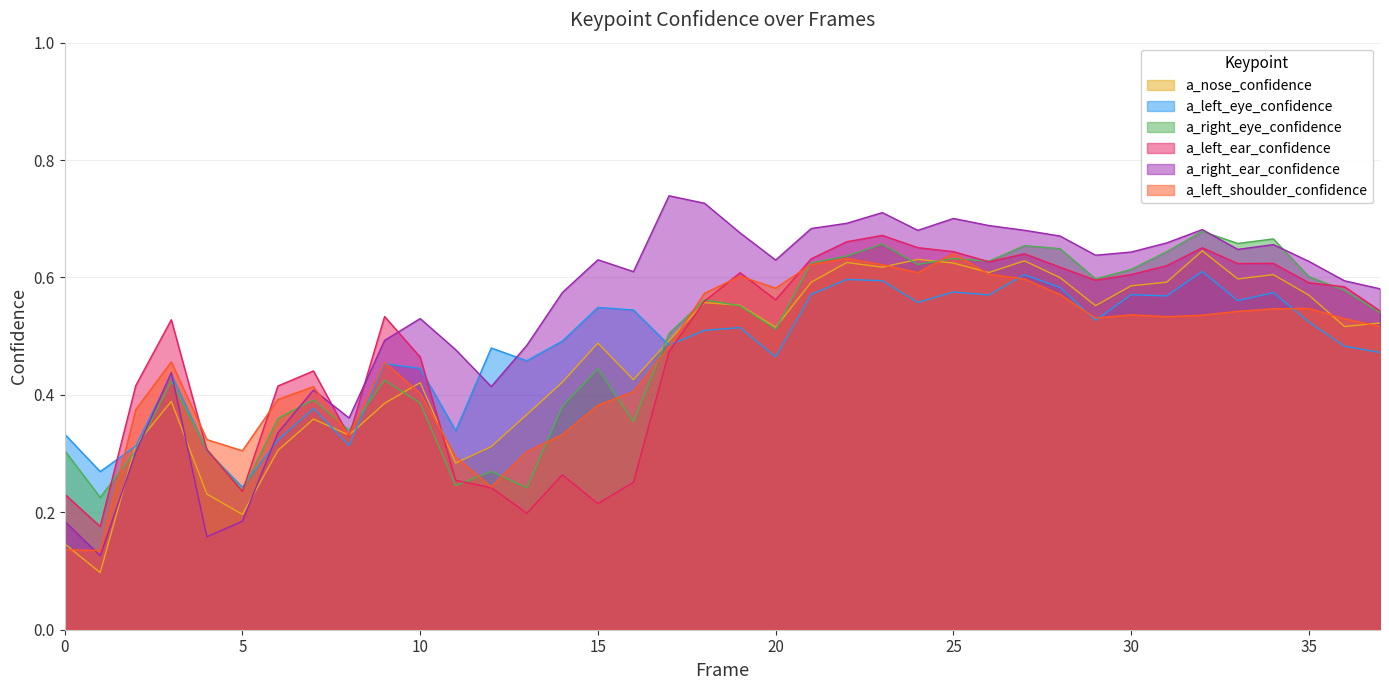

What are all the series names shown in the legend?

a_nose_confidence, a_left_eye_confidence, a_right_eye_confidence, a_left_ear_confidence, a_right_ear_confidence, a_left_shoulder_confidence